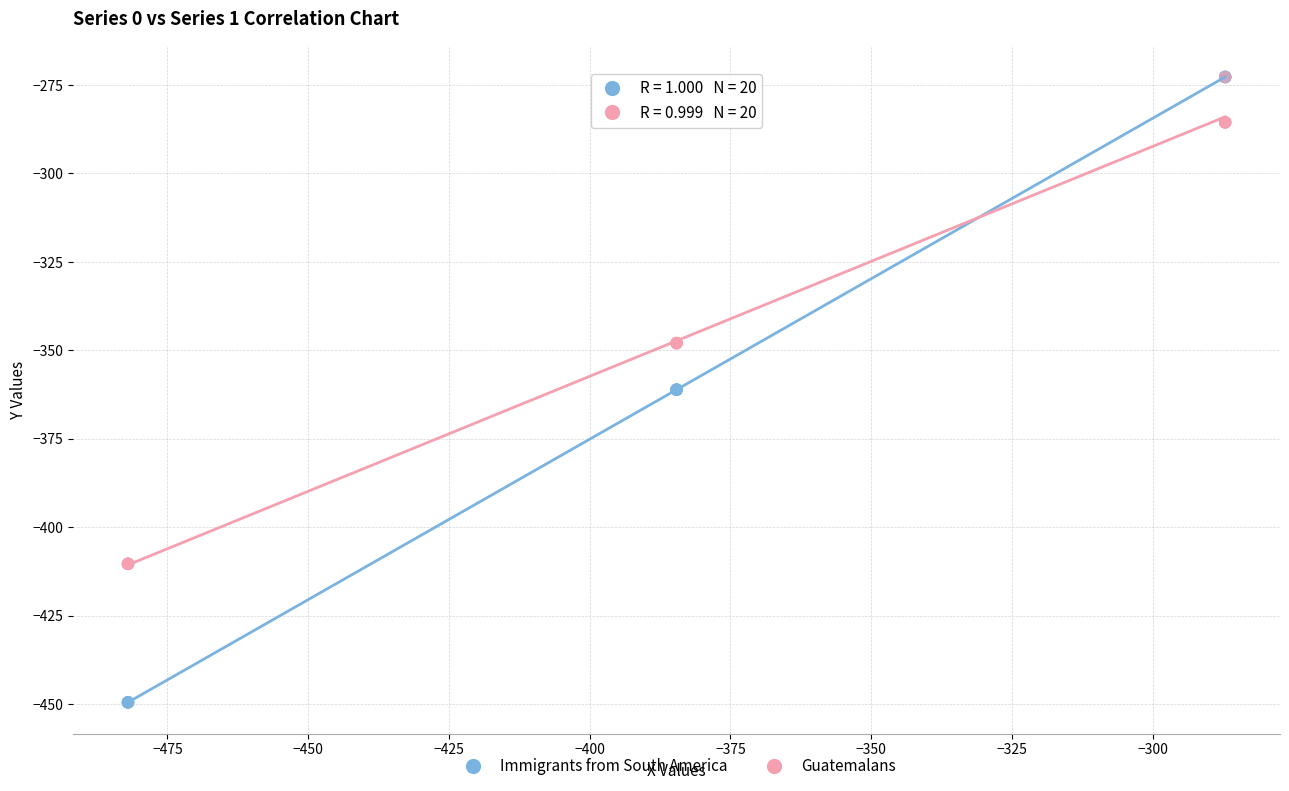

Which series has the widest spread of Y values?

Immigrants from South America